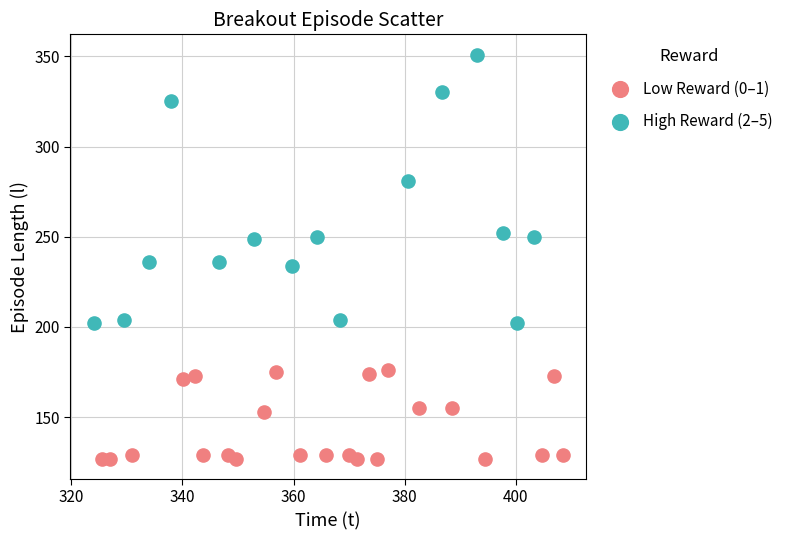

Which series has the largest Y range (max minus min)?

High Reward (2–5)